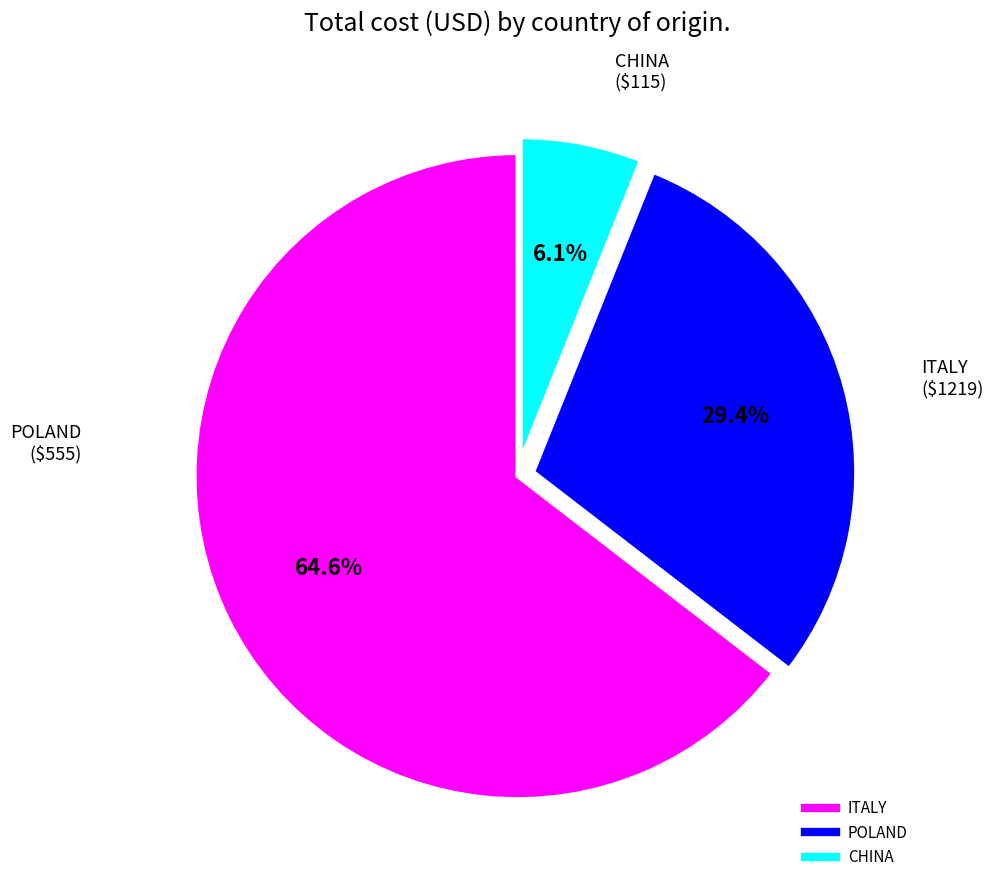

Is there any slice that represents more than half of the pie?

Yes